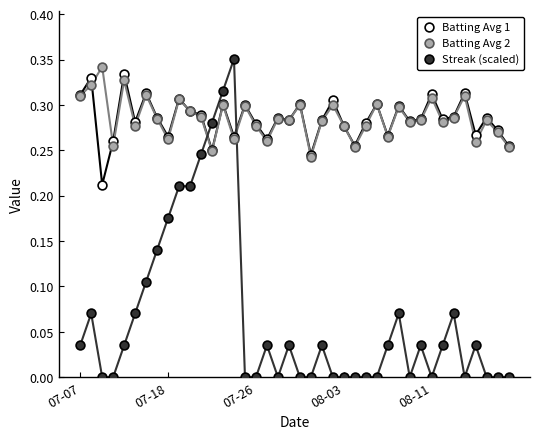

What are all the series names shown in the legend?

Batting Avg 1, Batting Avg 2, Streak (scaled)